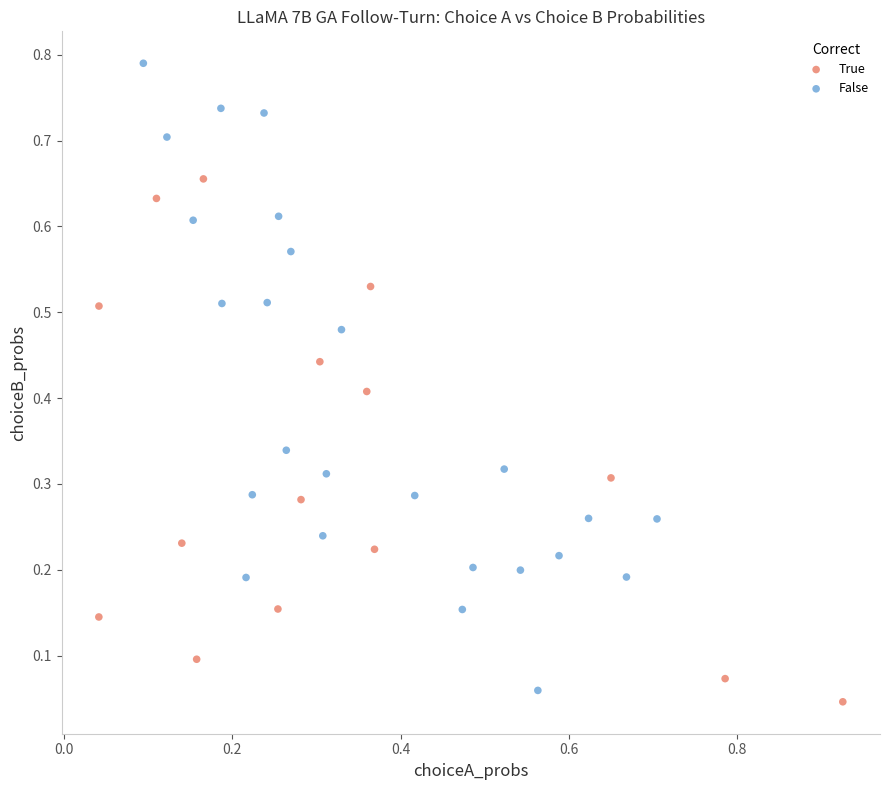

What are all the series names shown in the legend?

True, False